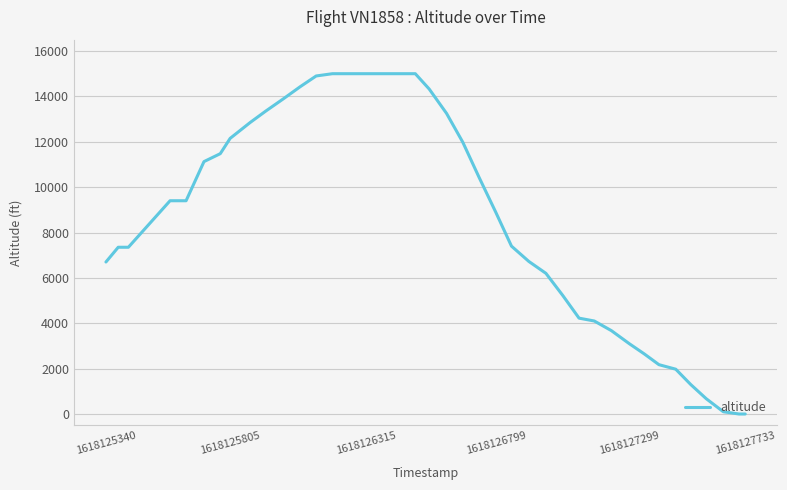

How many lines are shown in the chart?

1